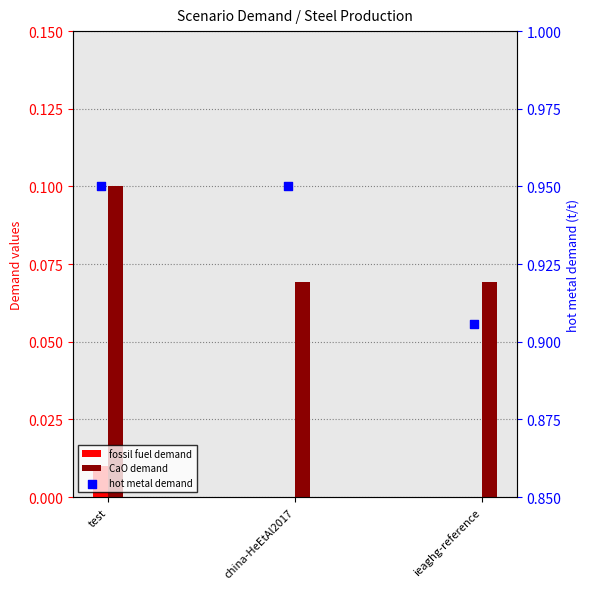

Which series reaches the maximum Y coordinate?

hot metal demand